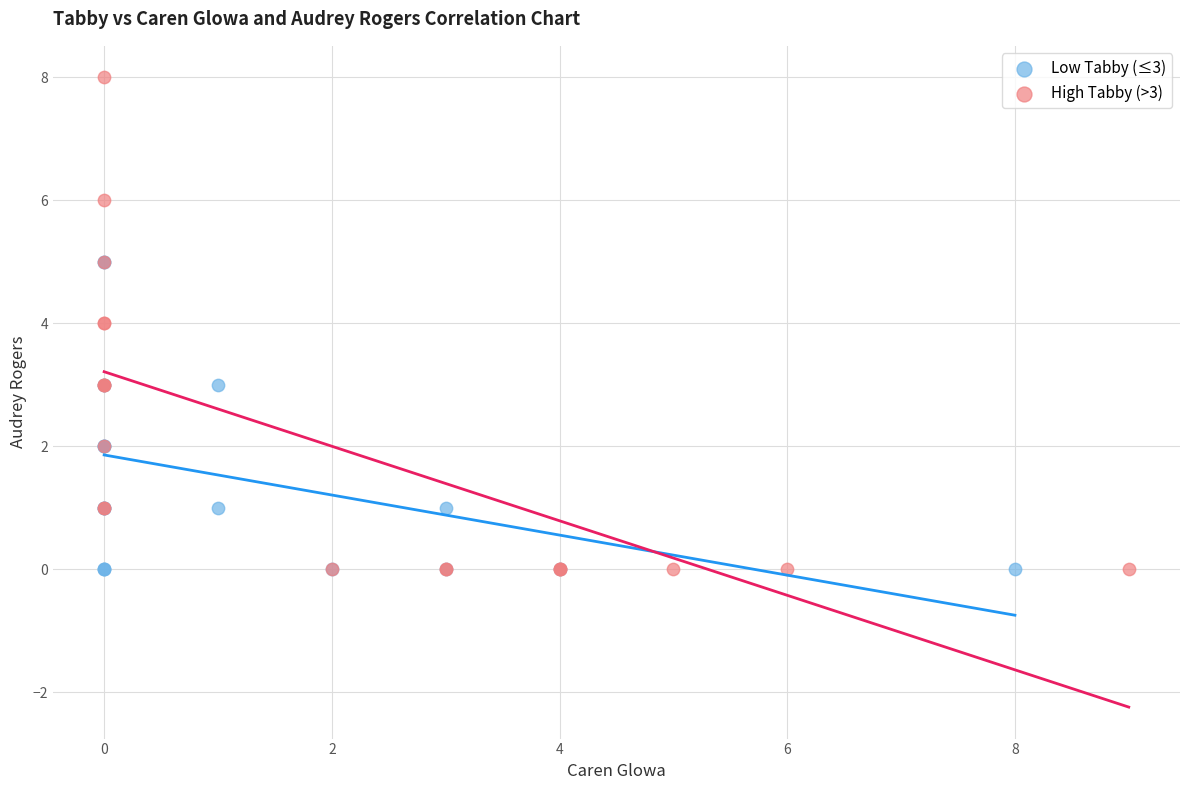

Which series has the widest spread of Y values?

High Tabby (>3)